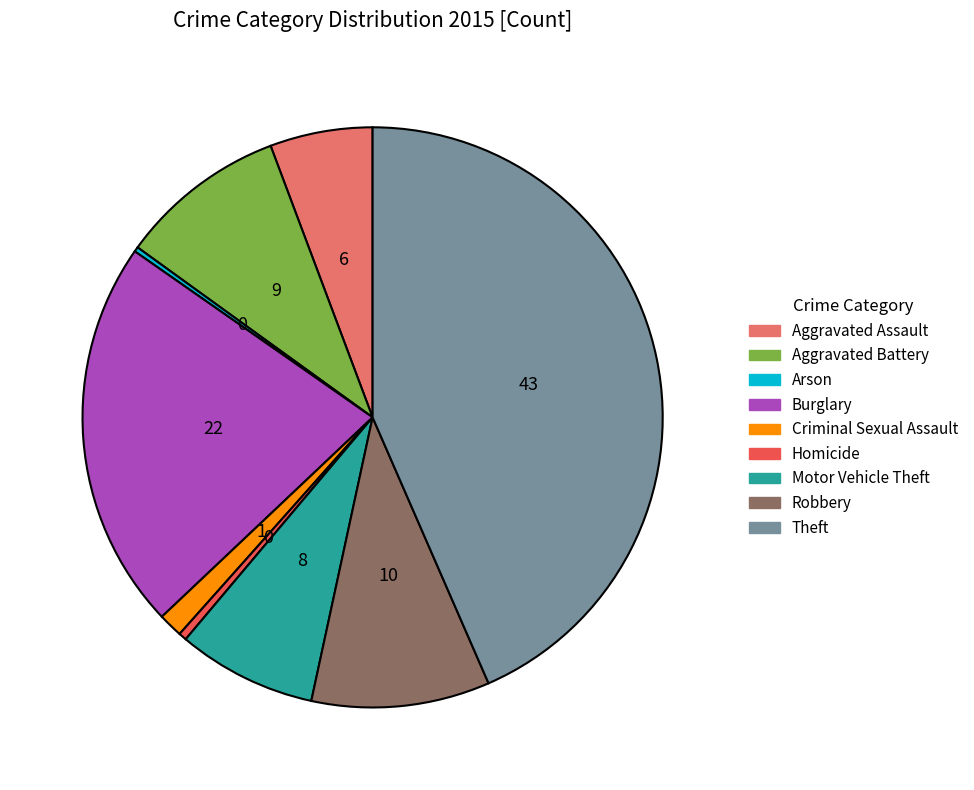

Combined, do Aggravated Battery and Aggravated Assault account for over 50%?

No